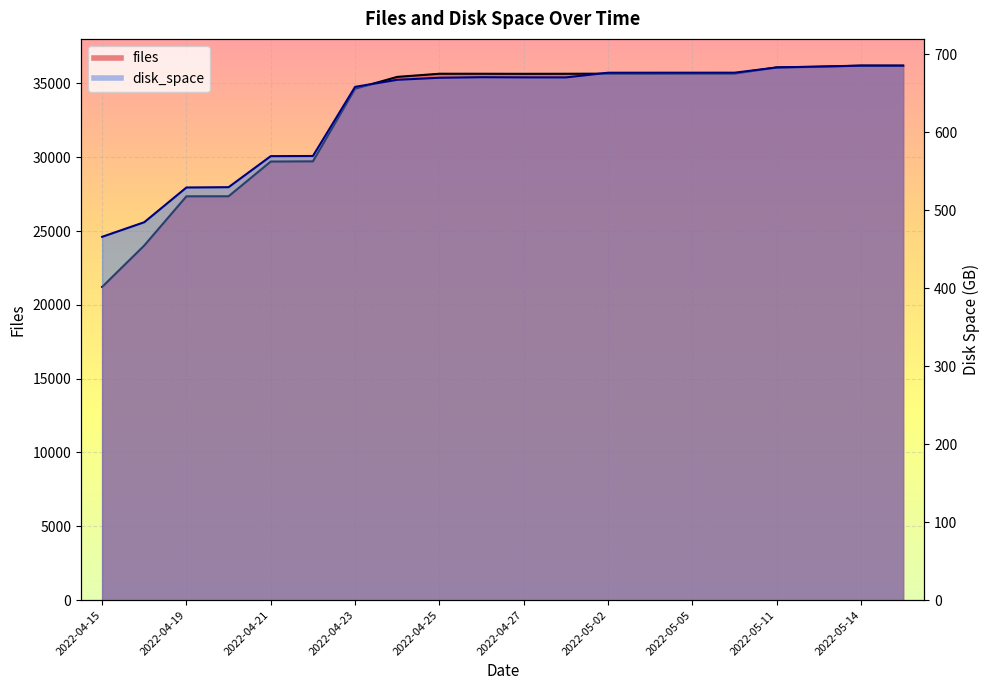

True or false: disk_space has a value of 1114.1 at 2022-04-27.

False